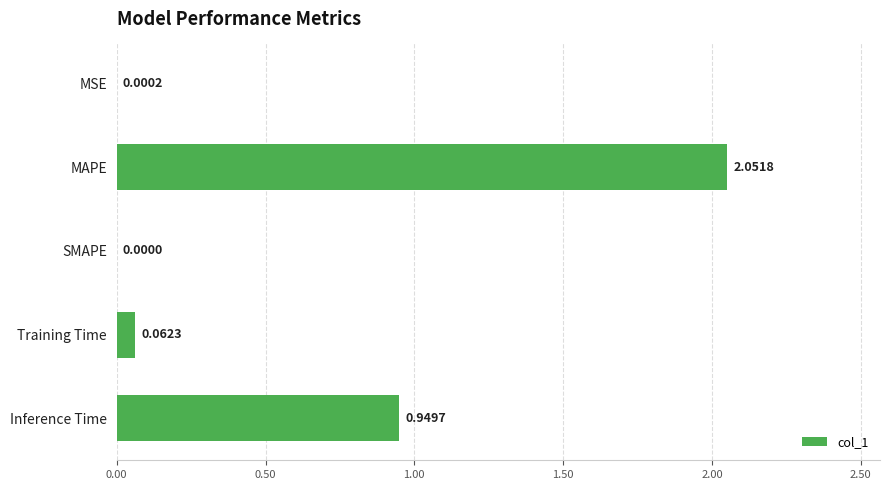

What is the sum of all values?

3.1